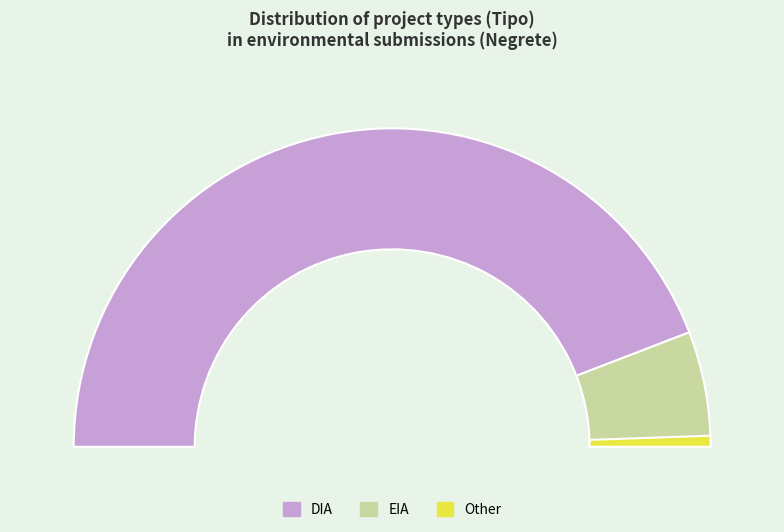

To the nearest percent, what is the difference between the DIA and EIA slice percentages?

77%